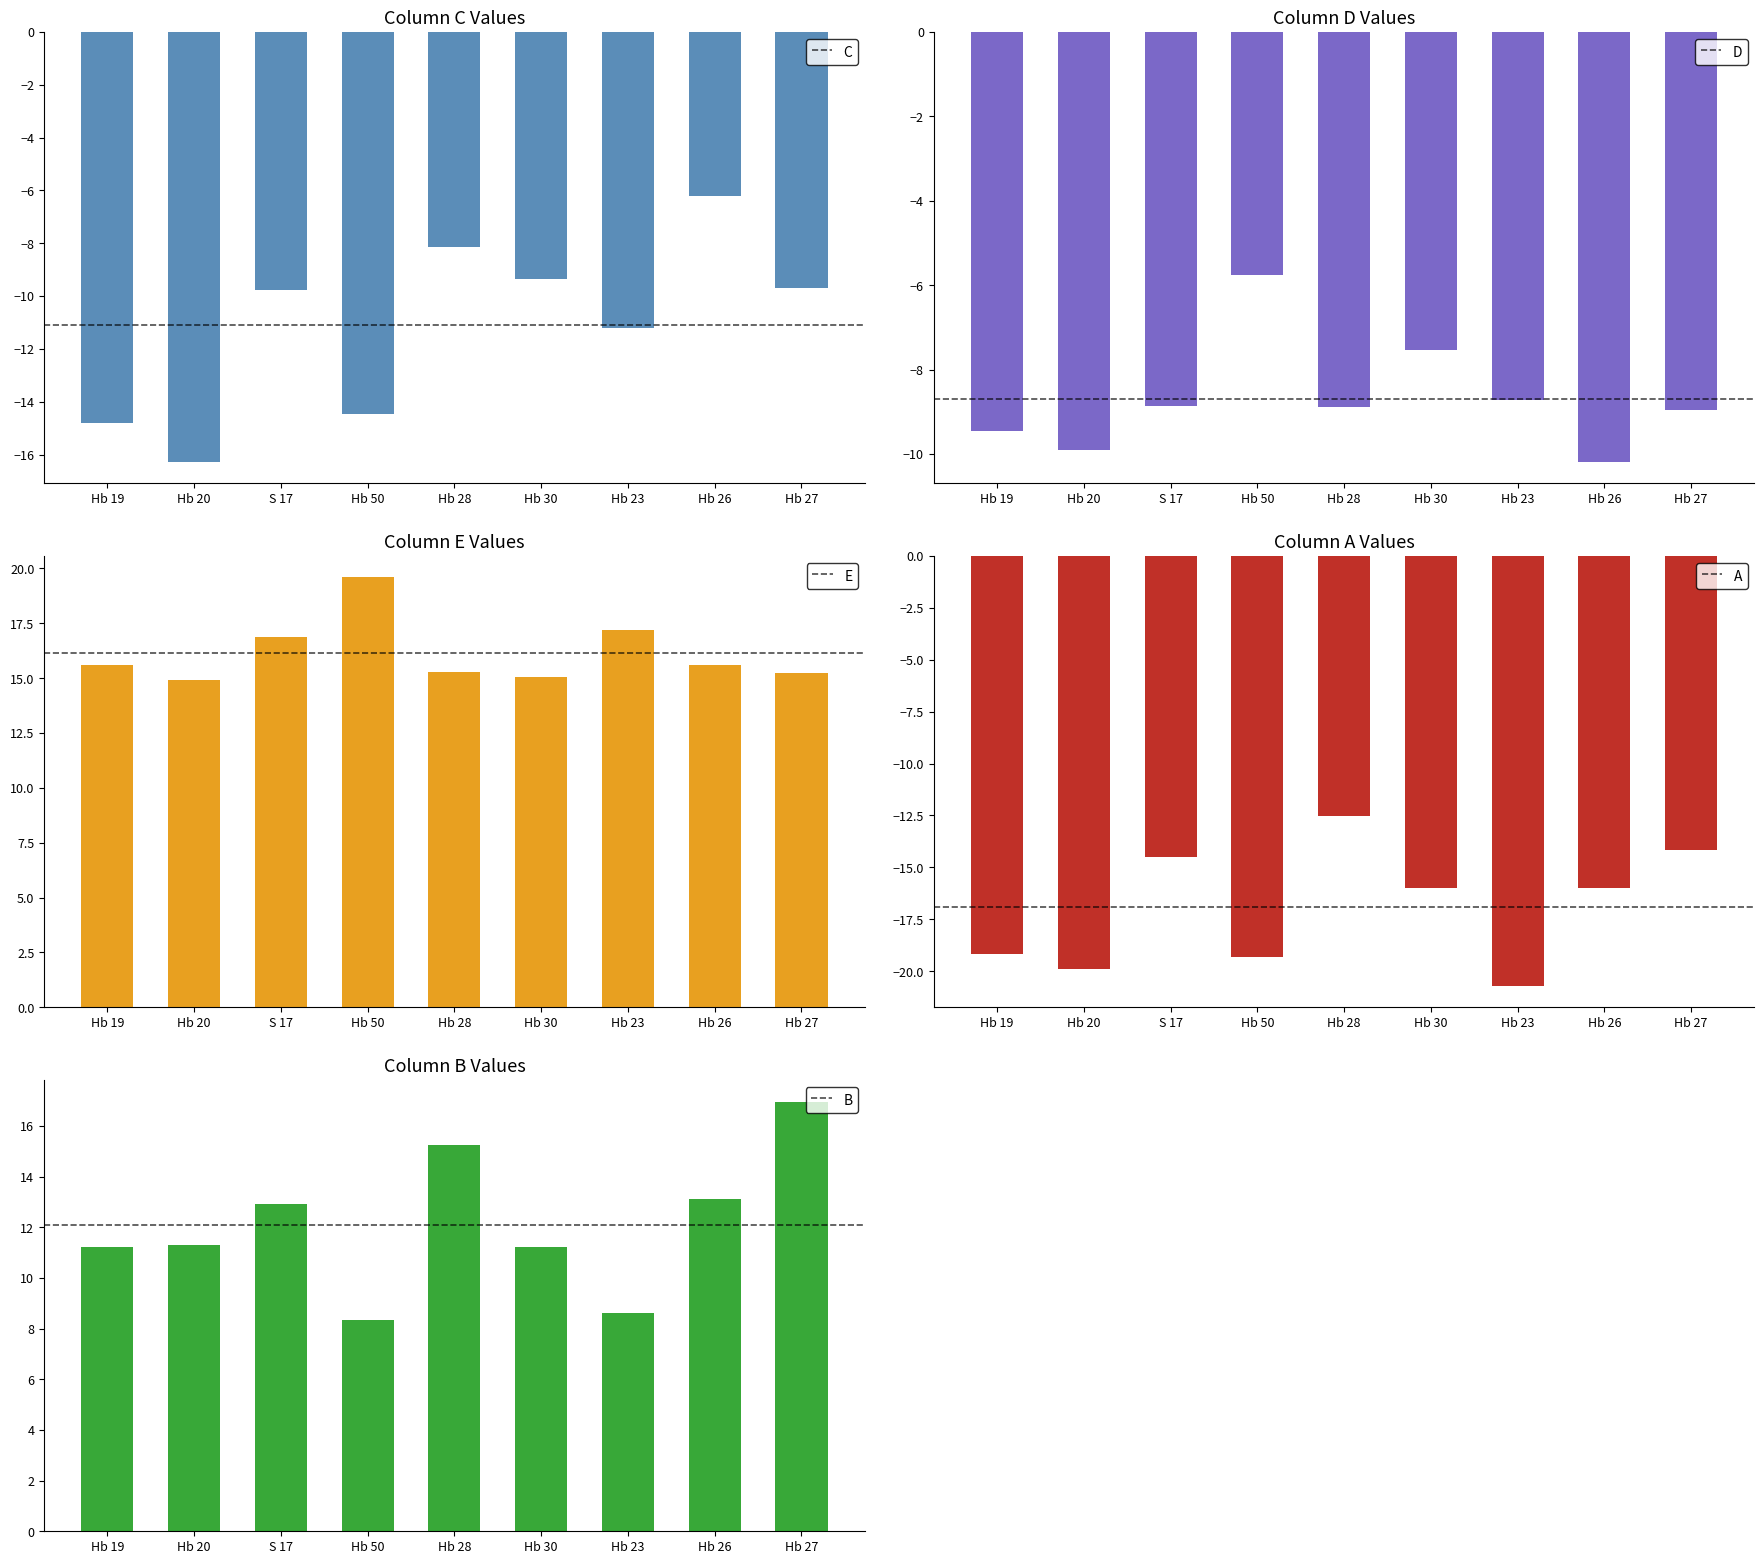

Reading right to left, extract all data points from this chart.

C: -9.7	-6.2	-11.2	-9.3	-8.1	-14.5	-9.8	-16.3	-14.8
D: -9.0	-10.2	-8.7	-7.5	-8.9	-5.8	-8.9	-9.9	-9.5
E: 15.2	15.6	17.2	15.0	15.3	19.6	16.9	14.9	15.6
A: -14.1	-16.0	-20.7	-16.0	-12.5	-19.3	-14.5	-19.9	-19.2
B: 17.0	13.1	8.6	11.2	15.2	8.3	12.9	11.3	11.2